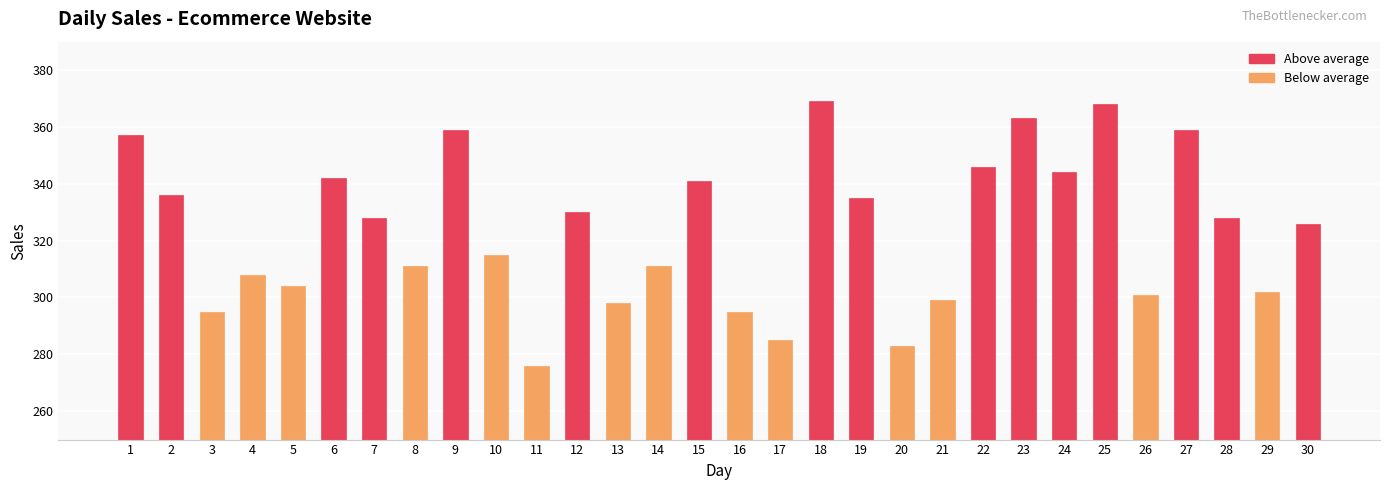

How many bars are there in total?

30